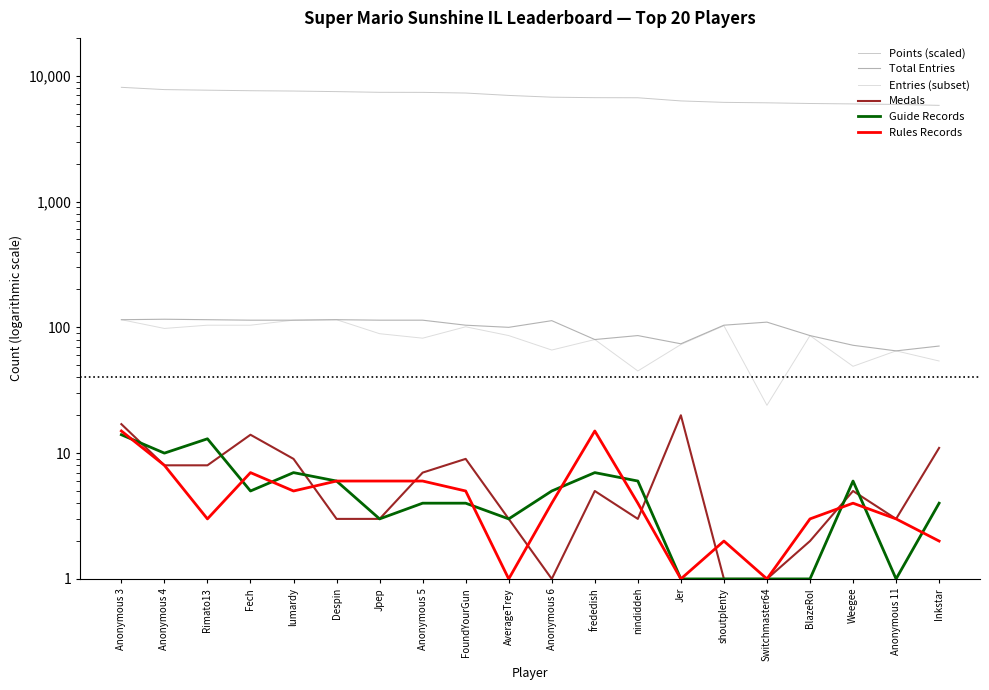

What is the sum of the Total Entries values at Anonymous 3 and FoundYourGun?

219